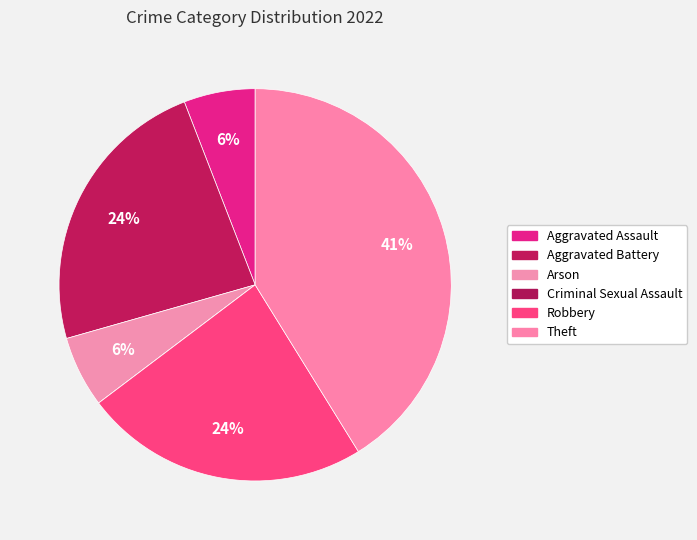

To the nearest percent, what percentage of the pie is Robbery?

24%